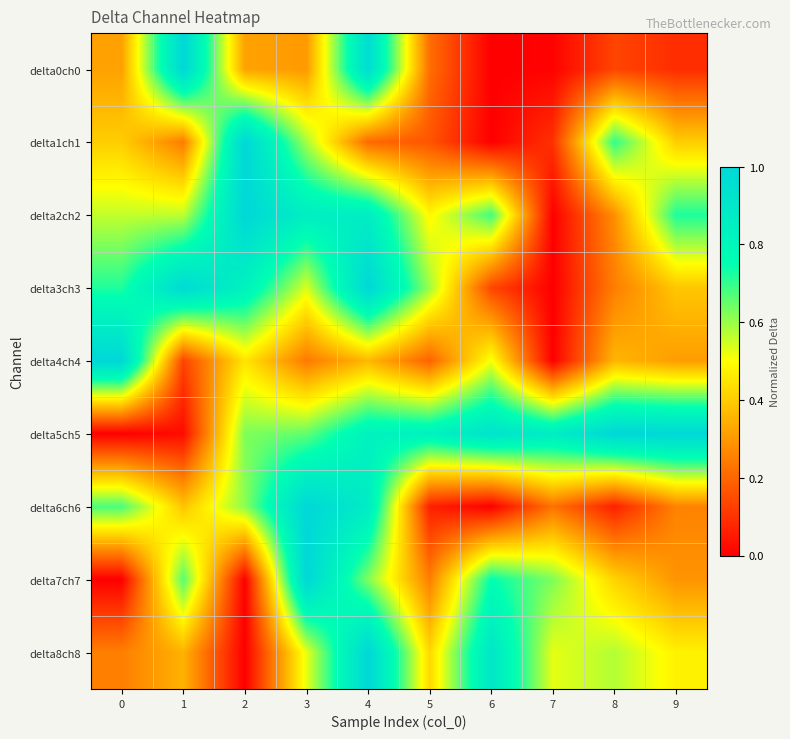

Reading left to right, extract all data points from this chart.

delta0ch0: 0=0.3	1=1.0	2=0.3	3=0.3	4=1.0	5=0.2	6=0.0	7=0.0	8=0.1	9=0.1
delta1ch1: 0=0.4	1=0.2	2=1.0	3=0.6	4=0.2	5=0.2	6=0.0	7=0.1	8=0.7	9=0.4
delta2ch2: 0=0.6	1=0.6	2=1.0	3=0.9	4=0.9	5=0.5	6=0.7	7=0.0	8=0.3	9=0.7
delta3ch3: 0=0.7	1=1.0	2=0.8	3=0.5	4=1.0	5=0.6	6=0.1	7=0.0	8=0.2	9=0.4
delta4ch4: 0=1.0	1=0.1	2=0.5	3=0.2	4=0.4	5=0.2	6=0.5	7=0.0	8=0.4	9=0.3
delta5ch5: 0=0.0	1=0.0	2=0.6	3=0.7	4=0.8	5=0.8	6=0.9	7=0.9	8=1.0	9=1.0
delta6ch6: 0=0.7	1=0.4	2=0.6	3=1.0	4=0.9	5=0.1	6=0.0	7=0.2	8=0.1	9=0.3
delta7ch7: 0=0.0	1=0.7	2=0.0	3=1.0	4=0.6	5=0.2	6=0.8	7=0.6	8=0.4	9=0.3
delta8ch8: 0=0.2	1=0.3	2=0.0	3=0.5	4=1.0	5=0.4	6=0.9	7=0.5	8=0.6	9=0.5